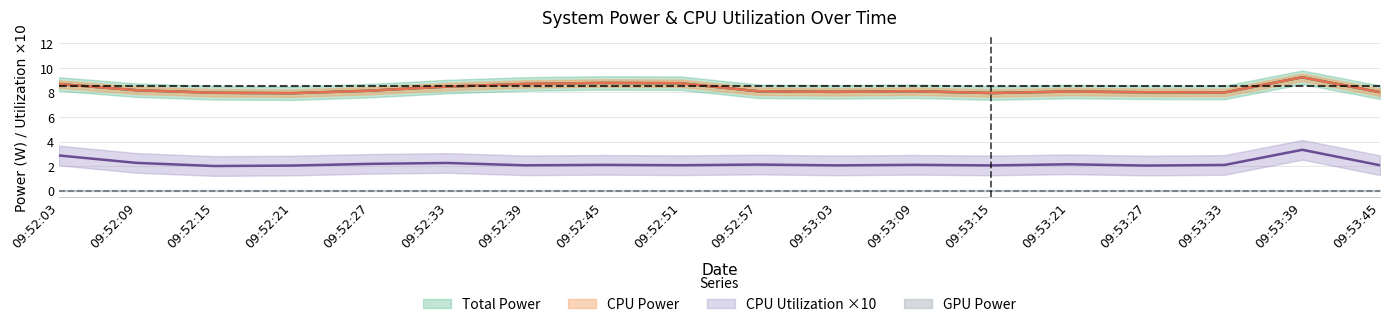

True or false: CPU Utilization and CPU Power cross at least once.

False